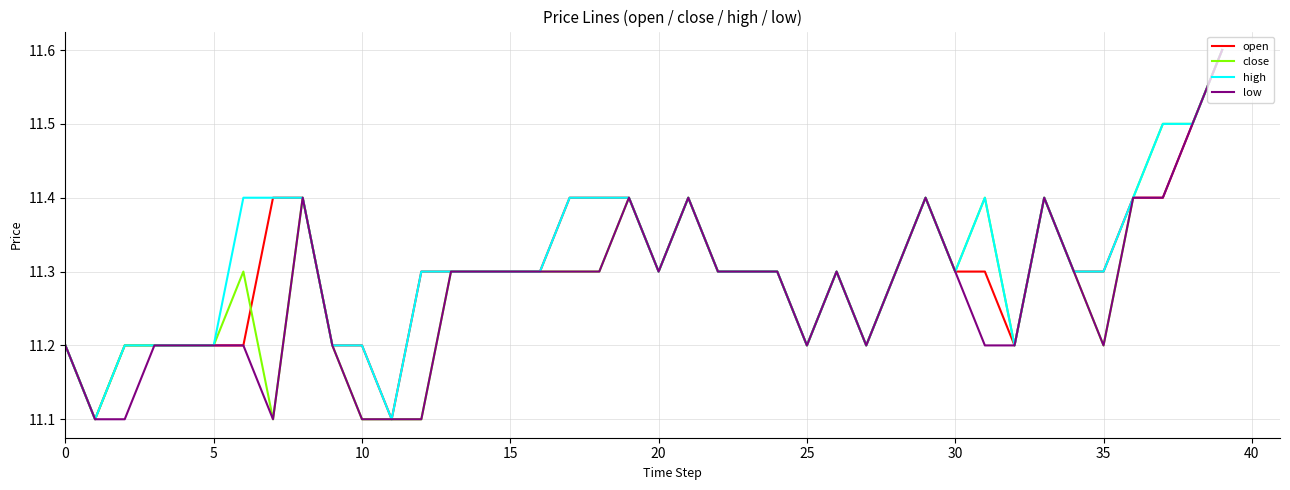

What is the lowest value of the open series?

11.1